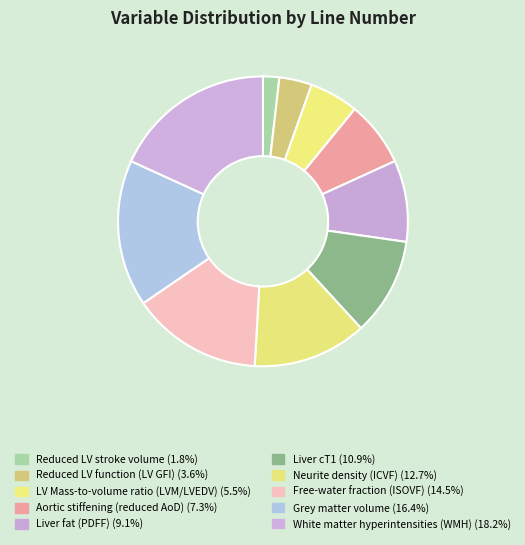

Which slice is the smallest?

Reduced LV stroke volume